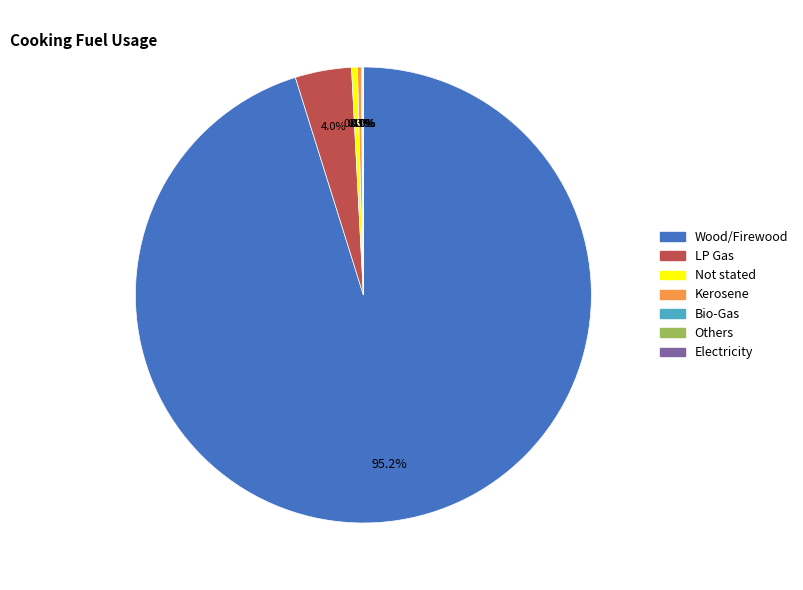

Is there any slice that represents more than half of the pie?

Yes